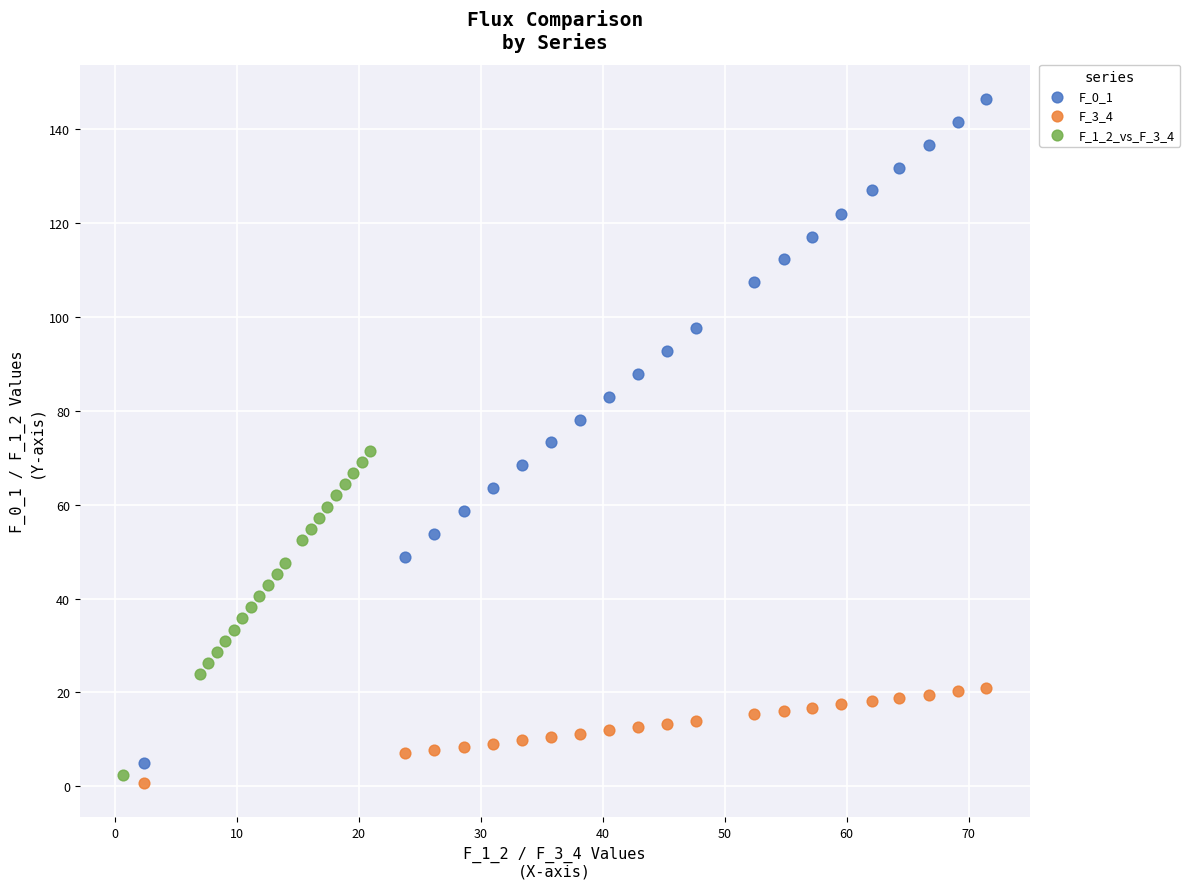

Which series has the largest Y range (max minus min)?

F_0_1